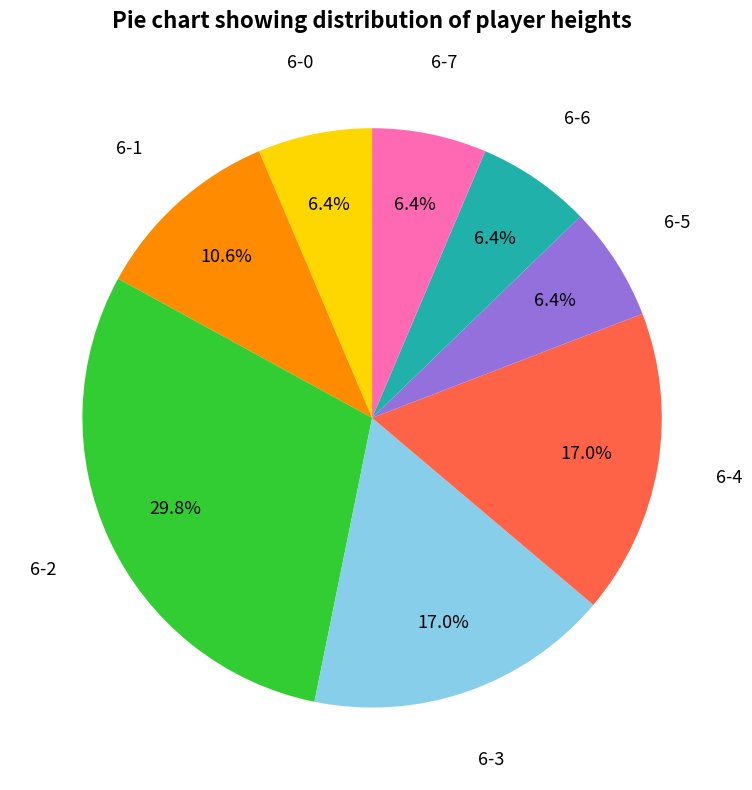

Is there a majority slice in this chart?

No